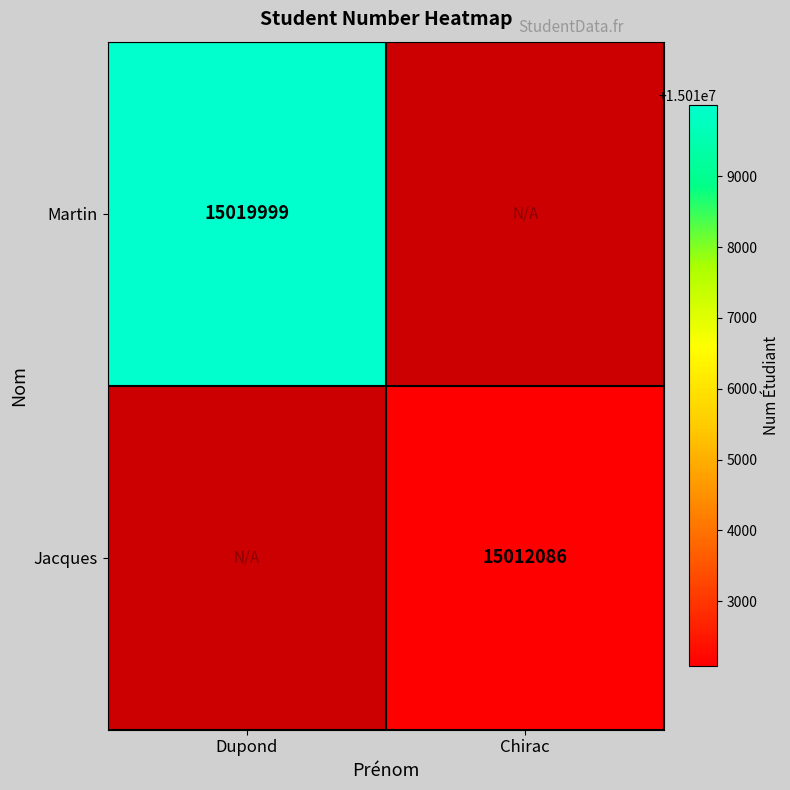

What is the maximum value shown in the chart?

15019999.0